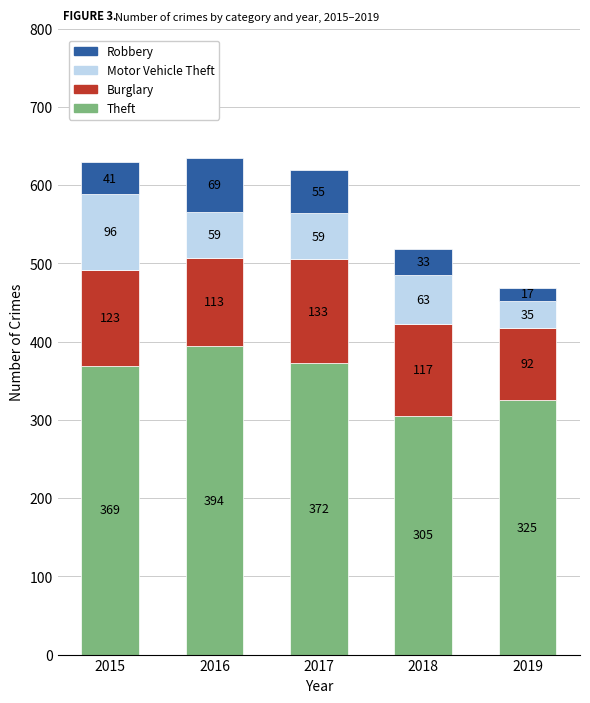

The value of Theft at 2016 is 394. True or false?

True